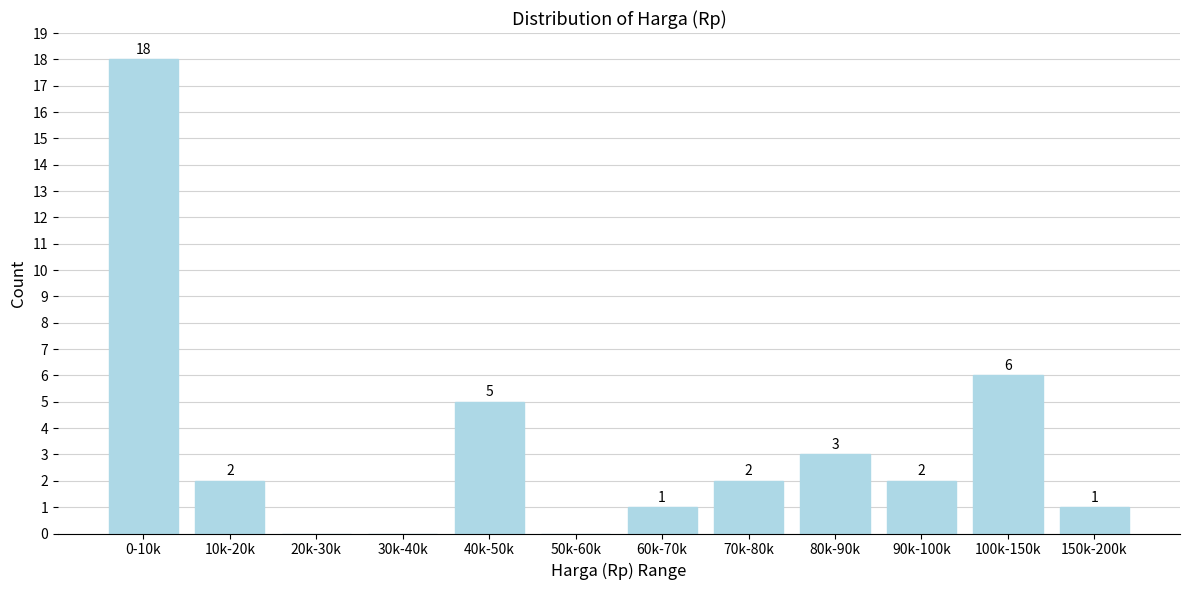

Reading right to left, extract all data points from this chart.

150k-200k=1	100k-150k=6	90k-100k=2	80k-90k=3	70k-80k=2	60k-70k=1	50k-60k=0	40k-50k=5	30k-40k=0	20k-30k=0	10k-20k=2	0-10k=18